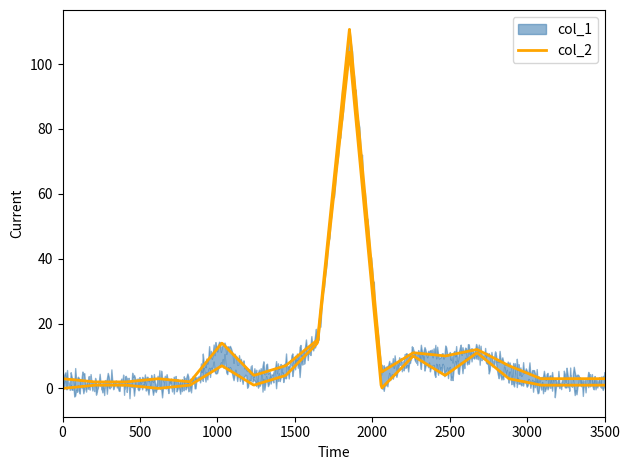

Does the chart display data point markers on the line(s)?

No